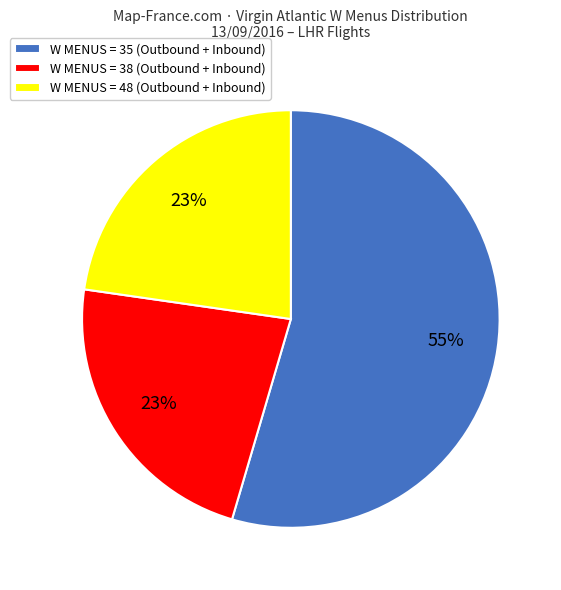

True or false: W MENUS = 48 (Outbound + Inbound) accounts for 32% of the total.

False